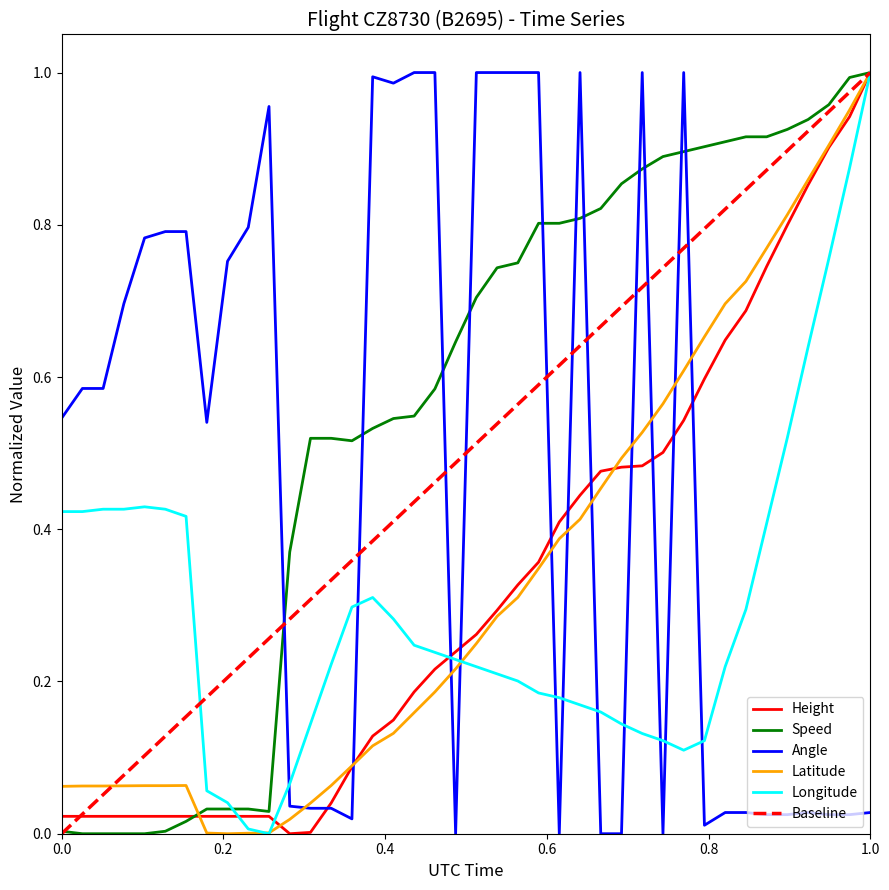

True or false: Height and Latitude cross at least once.

True